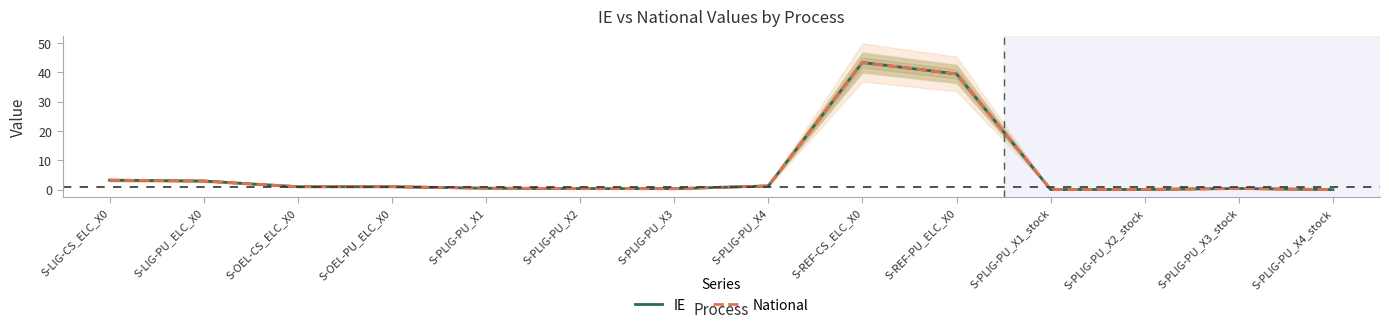

Reading left to right, what are all the values shown in this chart?

IE: S-LIG-CS_ELC_X0=3.2	S-LIG-PU_ELC_X0=2.9	S-OEL-CS_ELC_X0=1.0	S-OEL-PU_ELC_X0=1.0	S-PLIG-PU_X1=0.5	S-PLIG-PU_X2=0.4	S-PLIG-PU_X3=0.3	S-PLIG-PU_X4=1.3	S-REF-CS_ELC_X0=43.3	S-REF-PU_ELC_X0=39.4	S-PLIG-PU_X1_stock=0.0	S-PLIG-PU_X2_stock=0.1	S-PLIG-PU_X3_stock=0.4	S-PLIG-PU_X4_stock=0.0
National: S-LIG-CS_ELC_X0=3.2	S-LIG-PU_ELC_X0=2.9	S-OEL-CS_ELC_X0=1.0	S-OEL-PU_ELC_X0=1.0	S-PLIG-PU_X1=0.5	S-PLIG-PU_X2=0.4	S-PLIG-PU_X3=0.3	S-PLIG-PU_X4=1.3	S-REF-CS_ELC_X0=43.3	S-REF-PU_ELC_X0=39.4	S-PLIG-PU_X1_stock=0.0	S-PLIG-PU_X2_stock=0.1	S-PLIG-PU_X3_stock=0.4	S-PLIG-PU_X4_stock=0.0